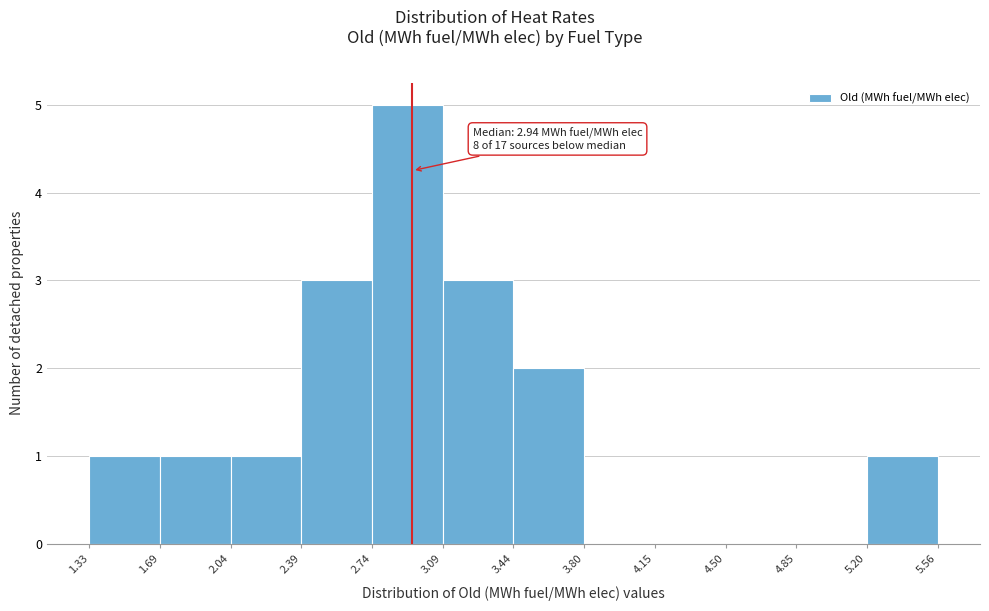

Over which range of the x-axis is the bar tallest?

2.74 to 3.09